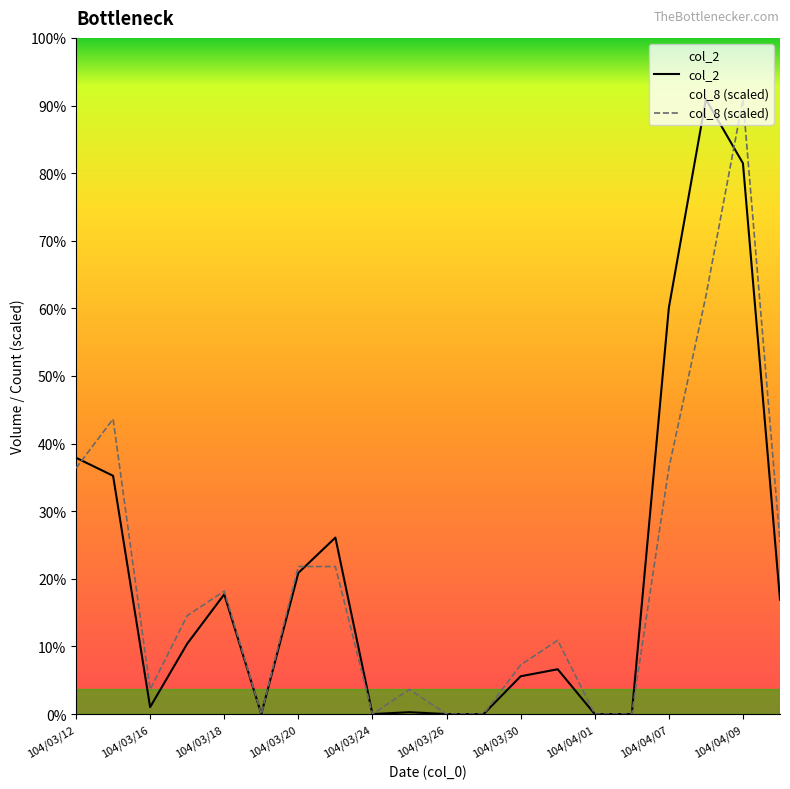

List the series in order of their overall mean, highest first.

col_2, col_8 (scaled)